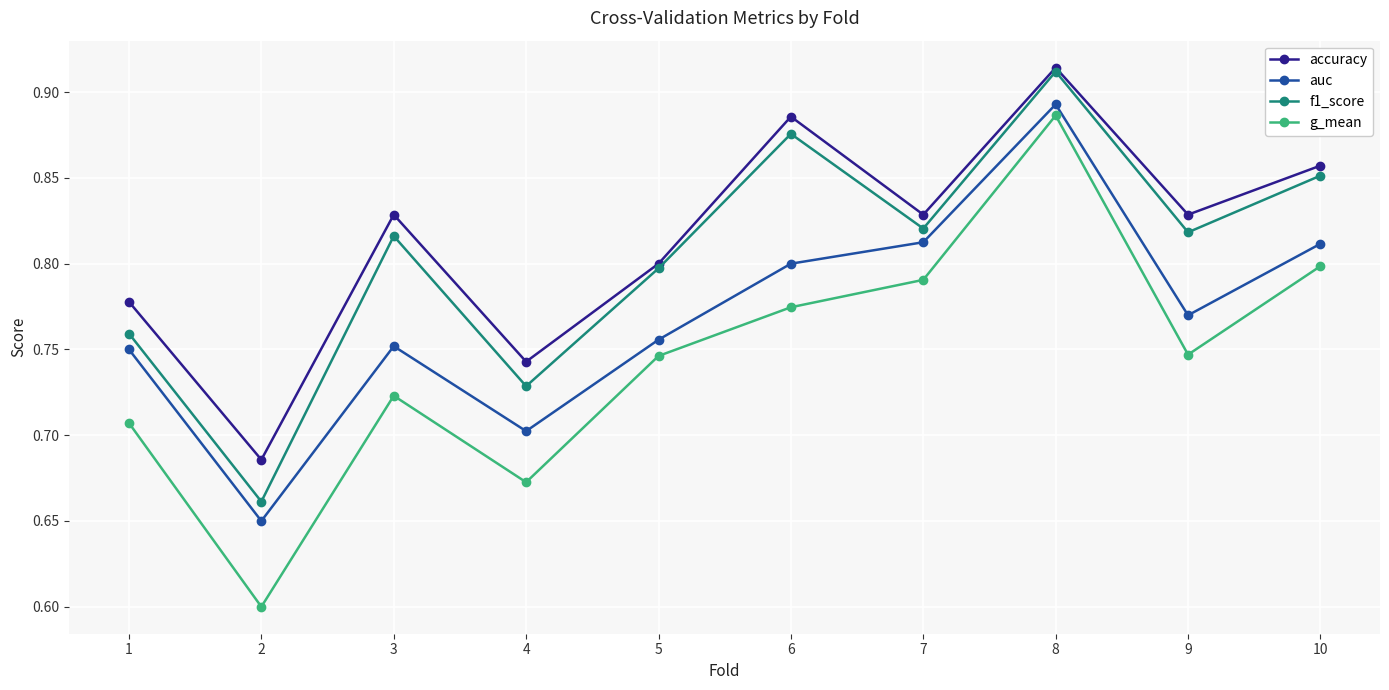

List the series in order of their overall mean, lowest first.

g_mean, auc, f1_score, accuracy